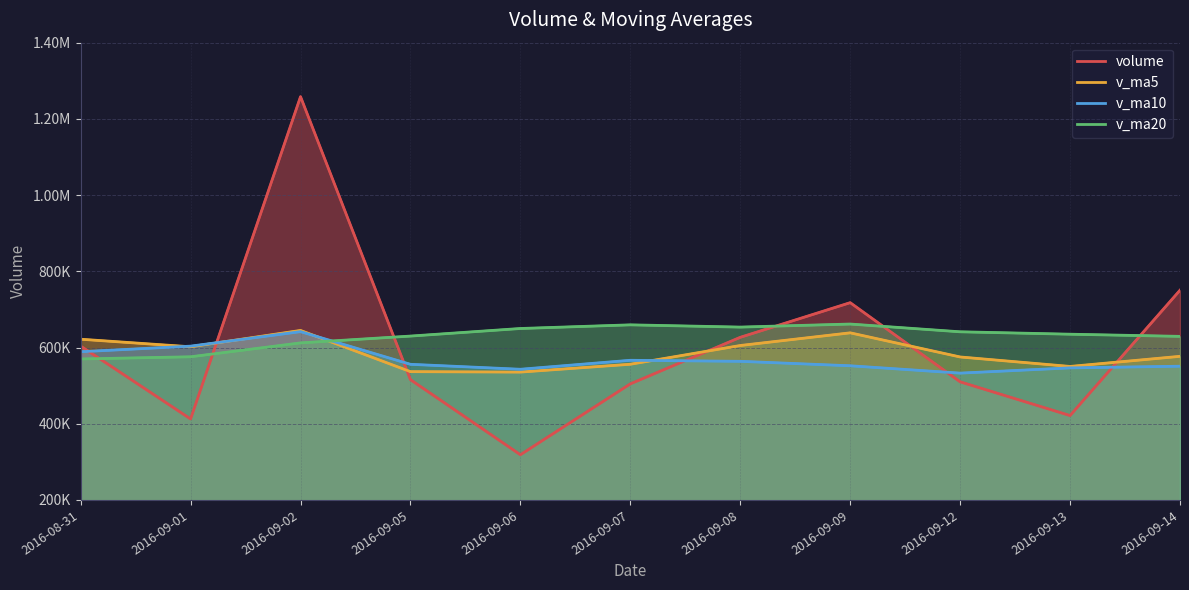

What is the maximum value for v_ma20?

661581.6